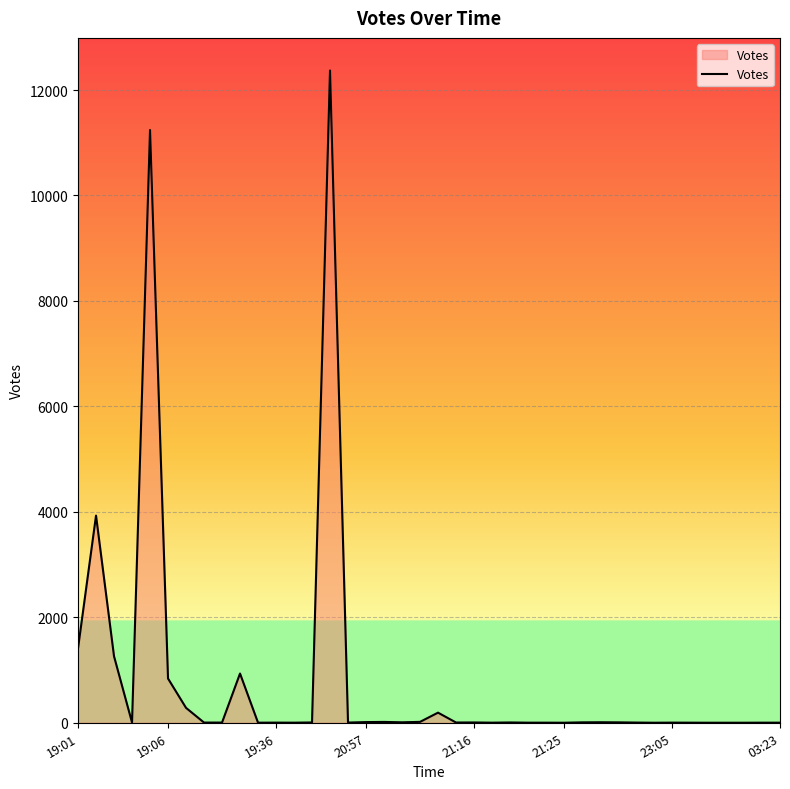

What is the maximum value shown in the chart?

12370